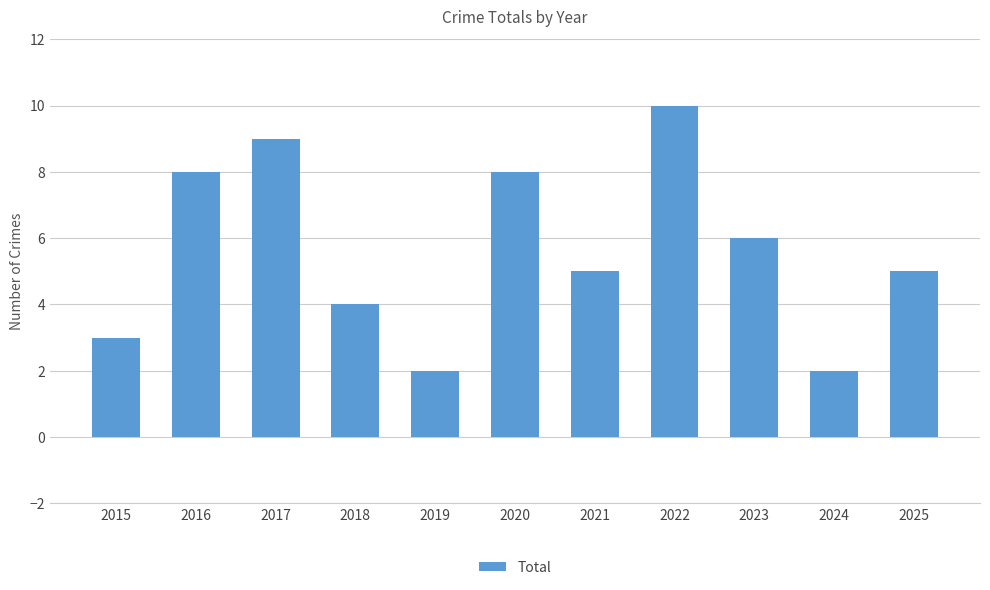

Does the chart contain any negative values?

No